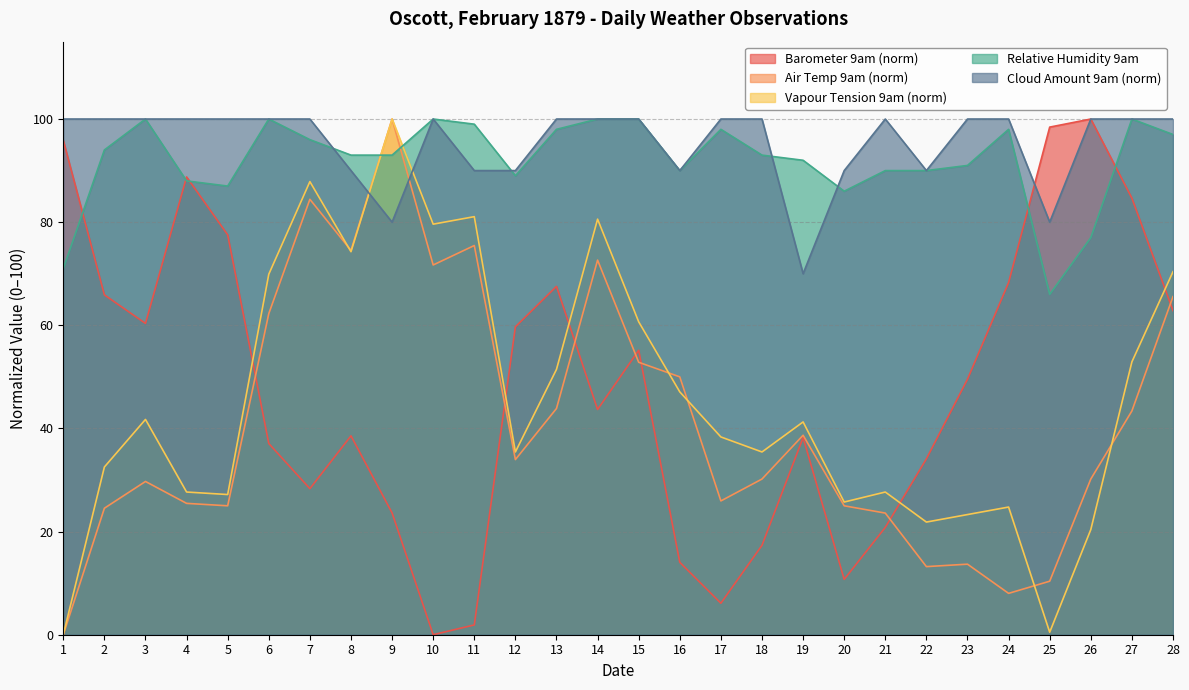

In Cloud 9am, how many points are higher than both neighbors (excluding endpoints)?

2